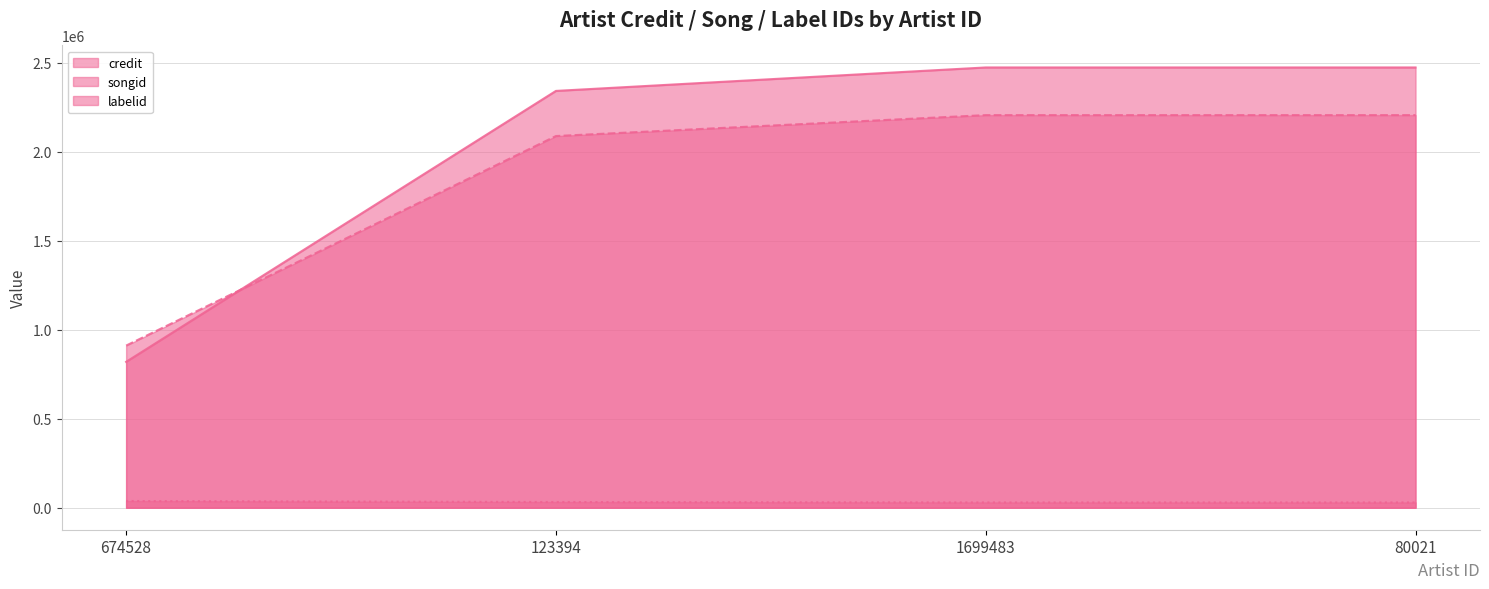

What is the sum of the labelid values at 1699483 and 674528?

67393